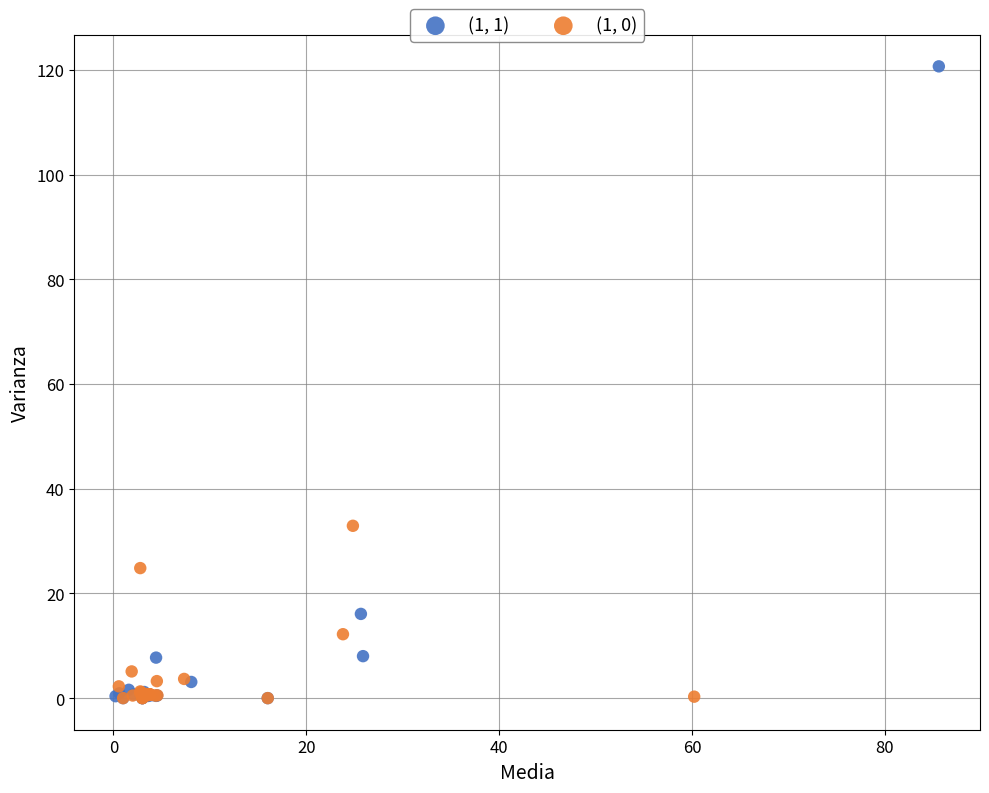

Which series has the largest Y range (max minus min)?

(1, 1)